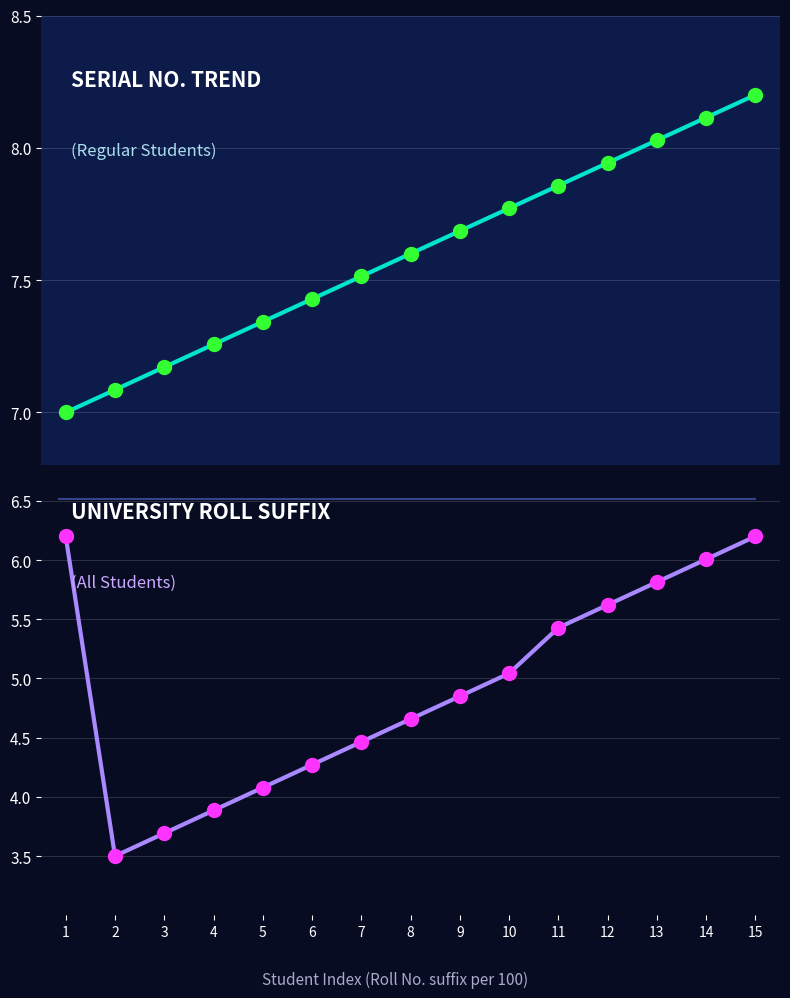

Which series contains the lowest Y value?

Univ. Roll Suffix